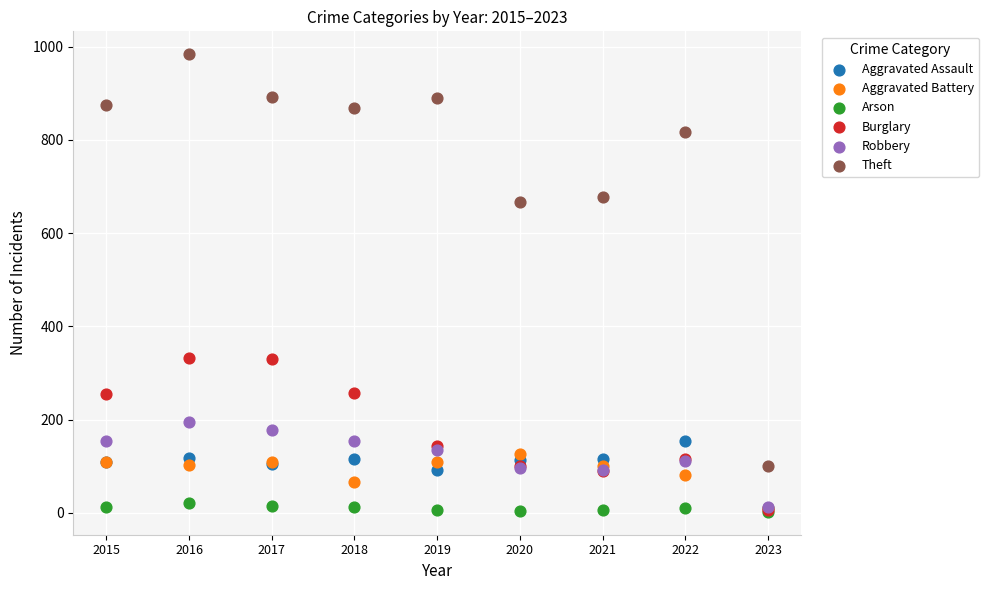

Which series has the widest spread of Y values?

Theft